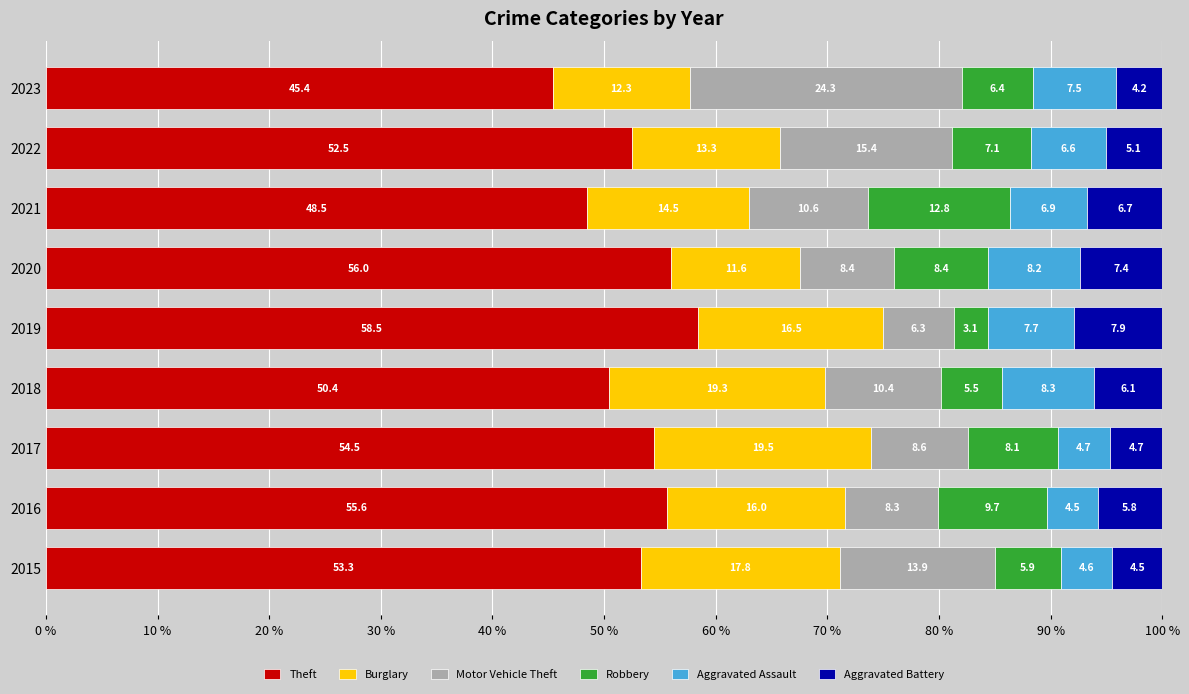

At which label does Theft reach its minimum?

2023